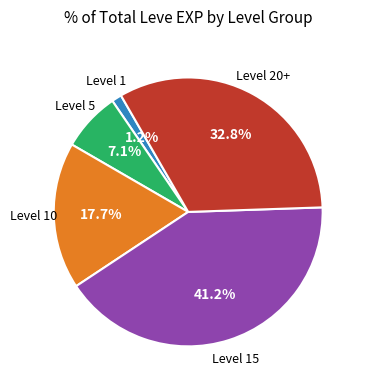

How many segments does this pie chart have?

5